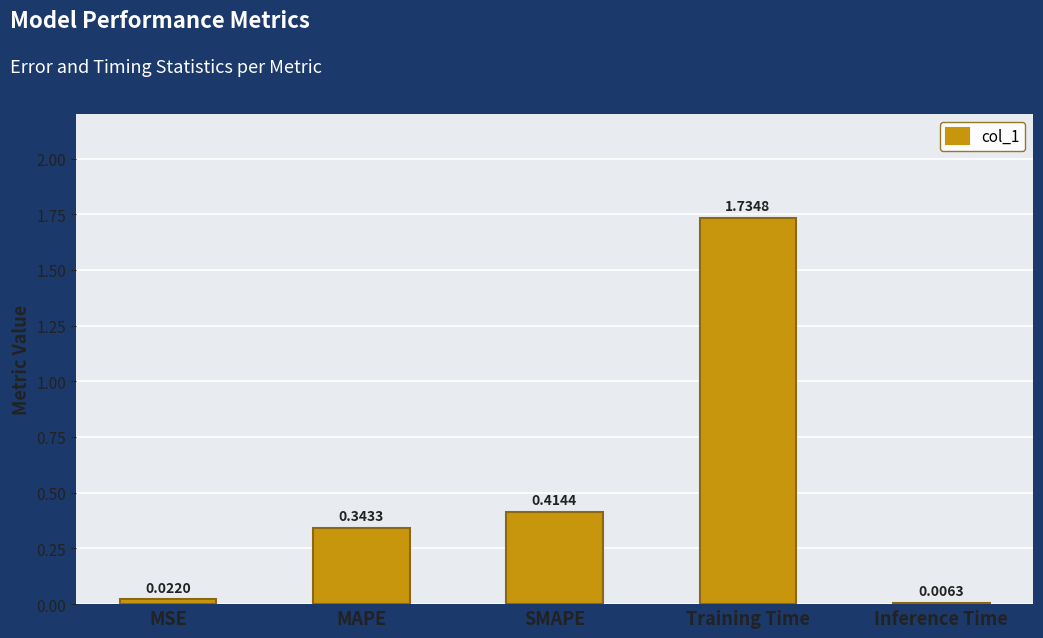

What is the sum of all values?

2.5